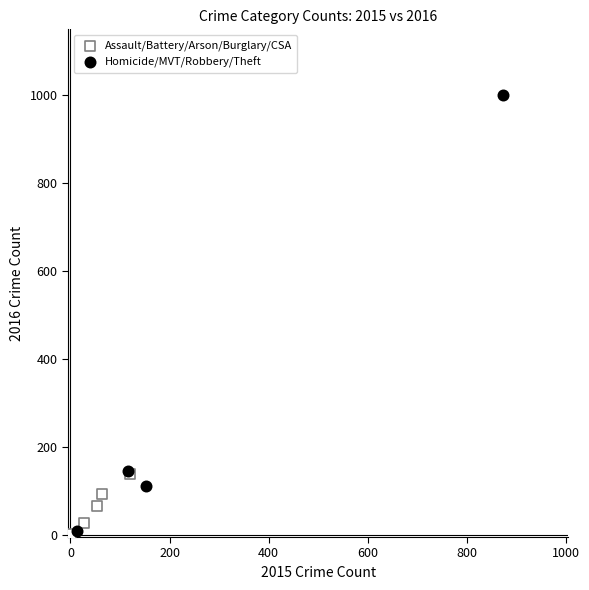

Which series has the widest spread of Y values?

Homicide/MVT/Robbery/Theft